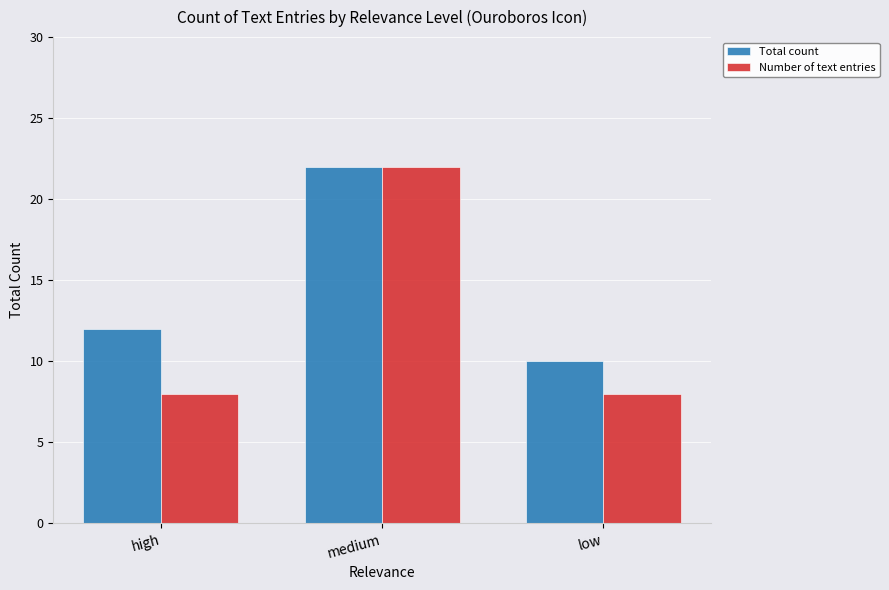

Reading left to right, list all the values displayed in this chart.

Total count: high=12	medium=22	low=10
Number of text entries: high=8	medium=22	low=8